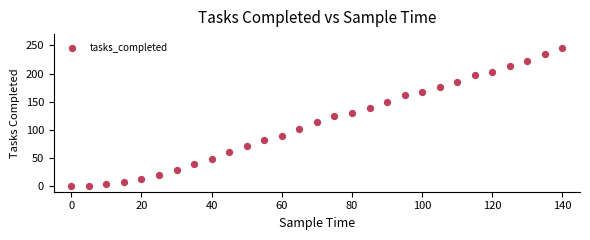

What is the range of Y values (max minus min)?

246